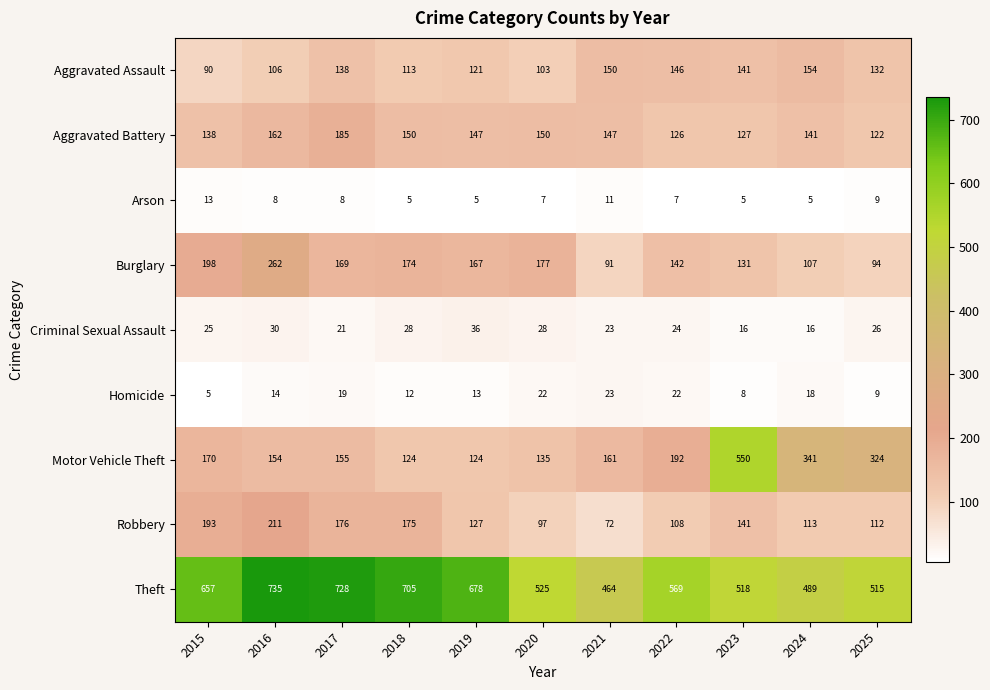

How many Criminal Sexual Assault values are between 21 and 28?

7